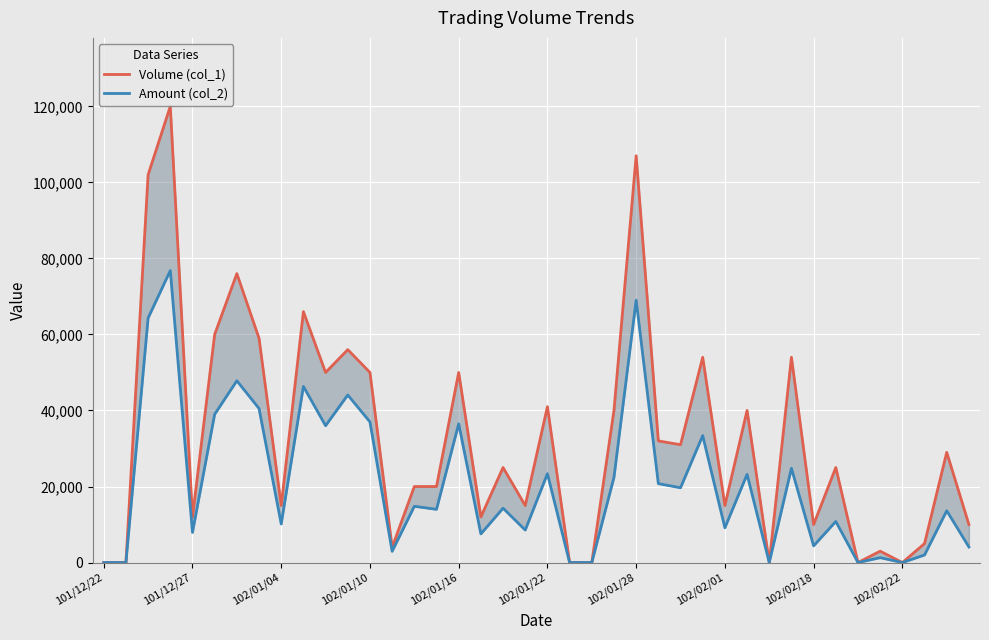

What is the difference between the Amount (col_2) values at 20 and 22?

23370